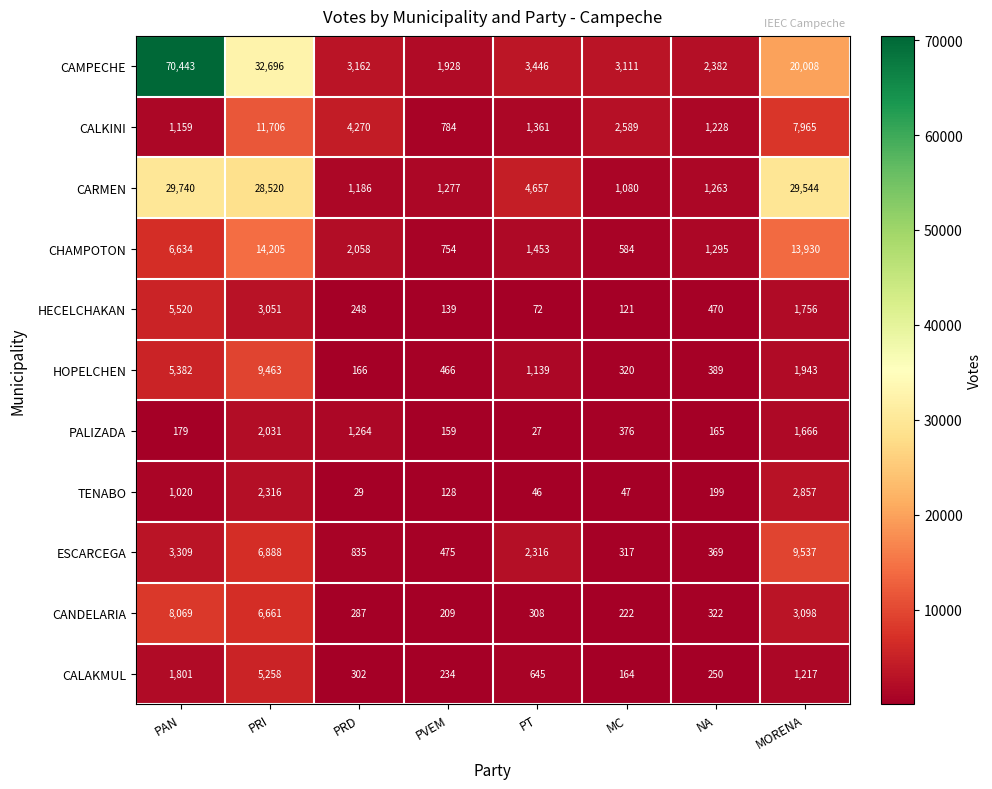

What is the difference between the highest and lowest values at PRD?

4241